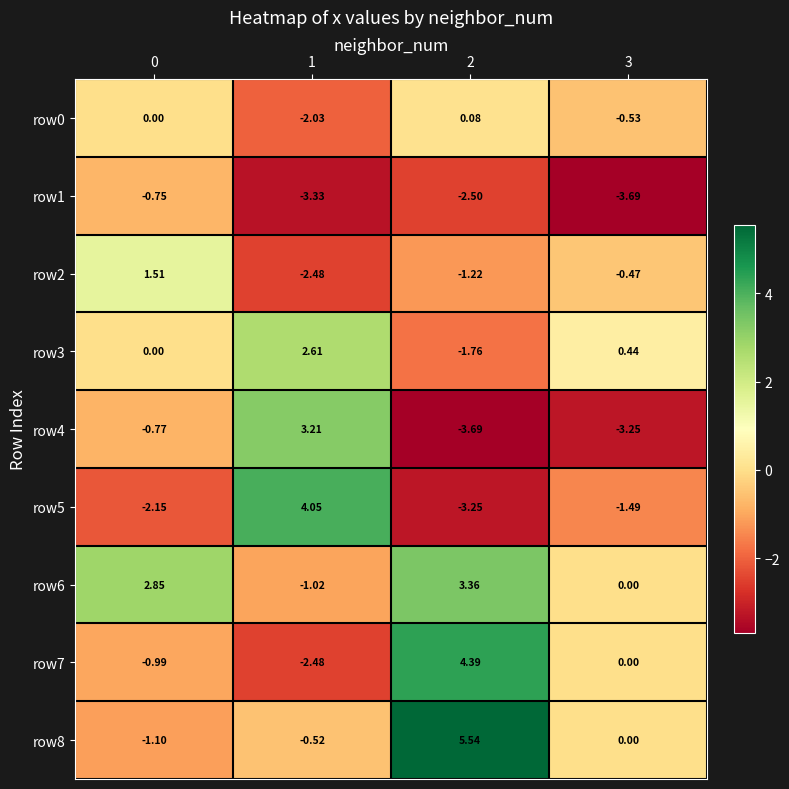

Is the value of row0 at 1 greater than the value of row3 at 1?

No